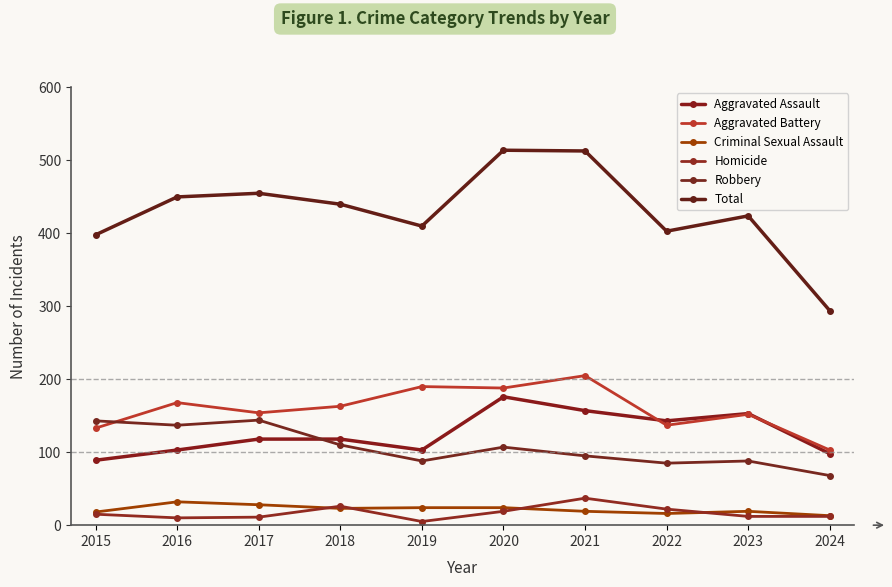

At which label does Total first exceed 440?

2016